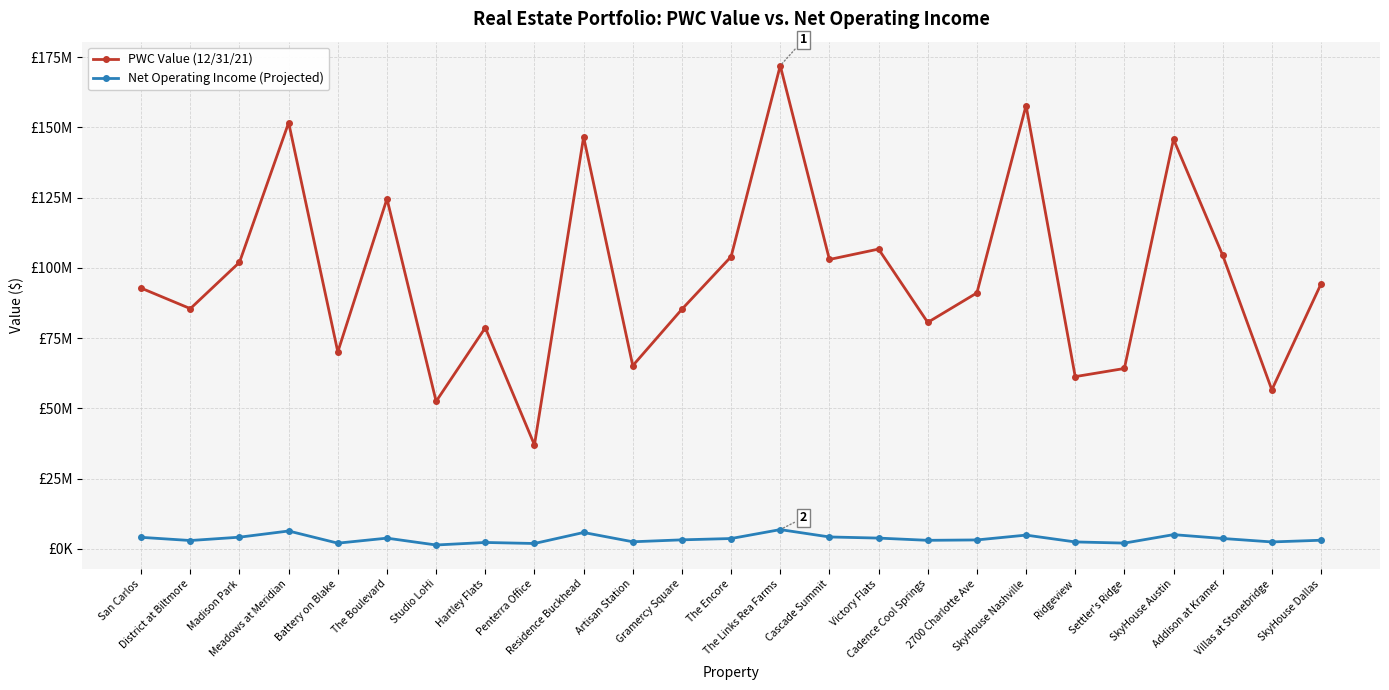

What is the label of the 15th point from the left?

Cascade Summit